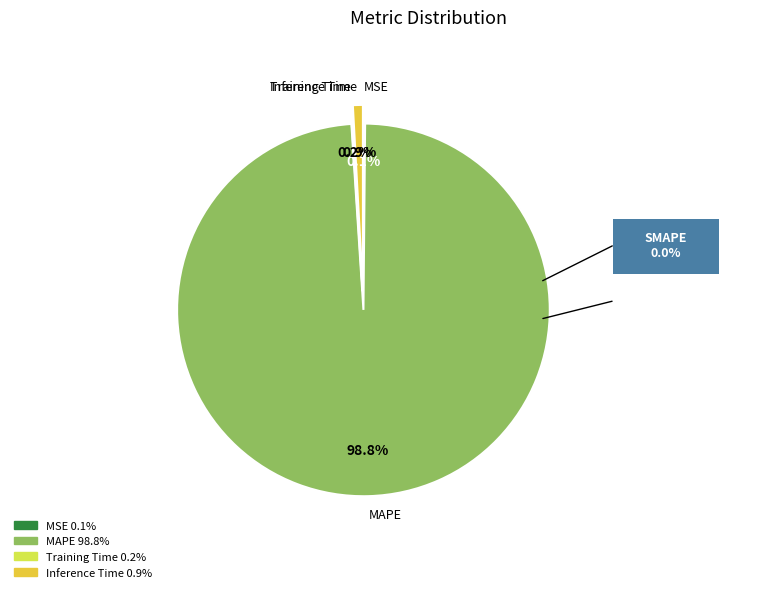

To the nearest percent, what is the combined percentage of MAPE and Inference Time?

100%